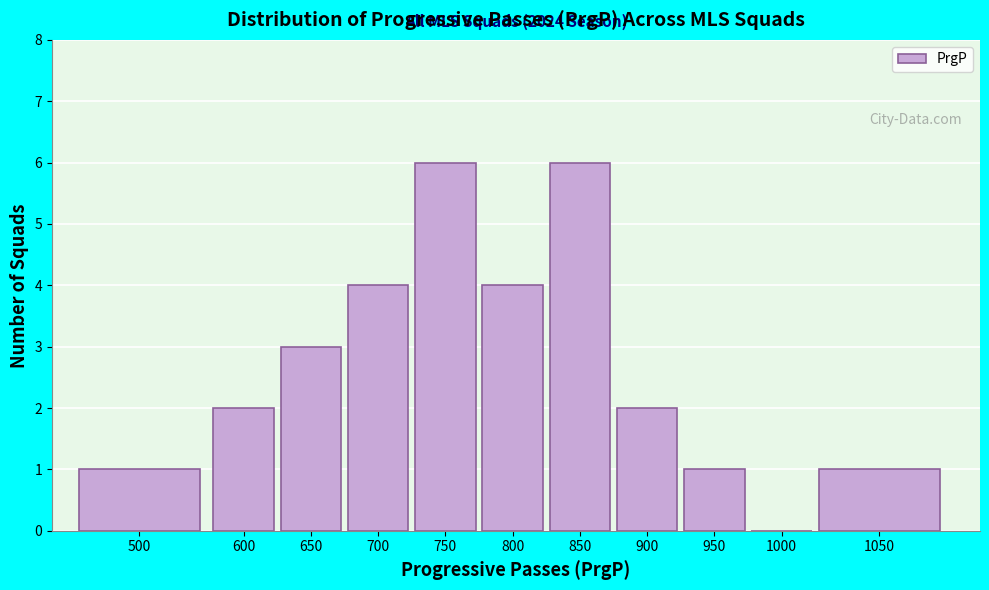

Reading right to left, what are all the values shown in this chart?

1050=1	1000=0	950=1	900=2	850=6	800=4	750=6	700=4	650=3	600=2	500=1